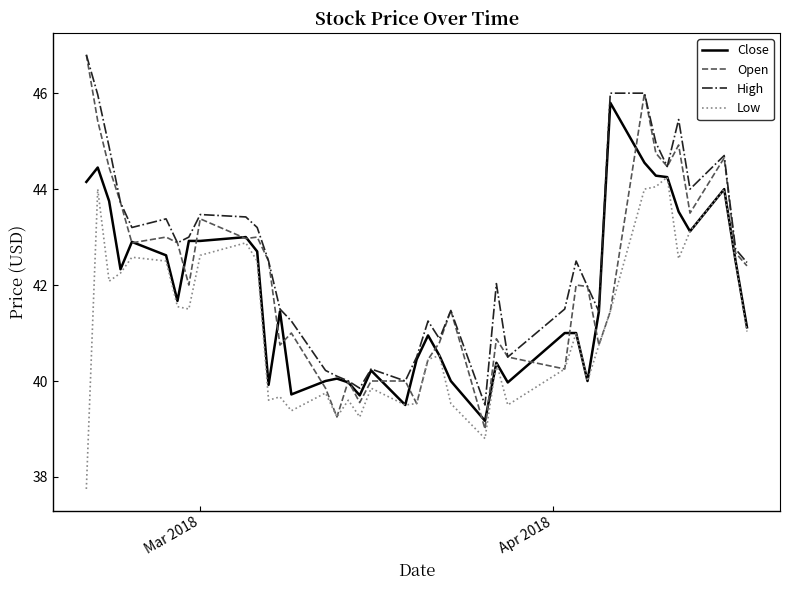

What is the maximum value for Close?

45.8